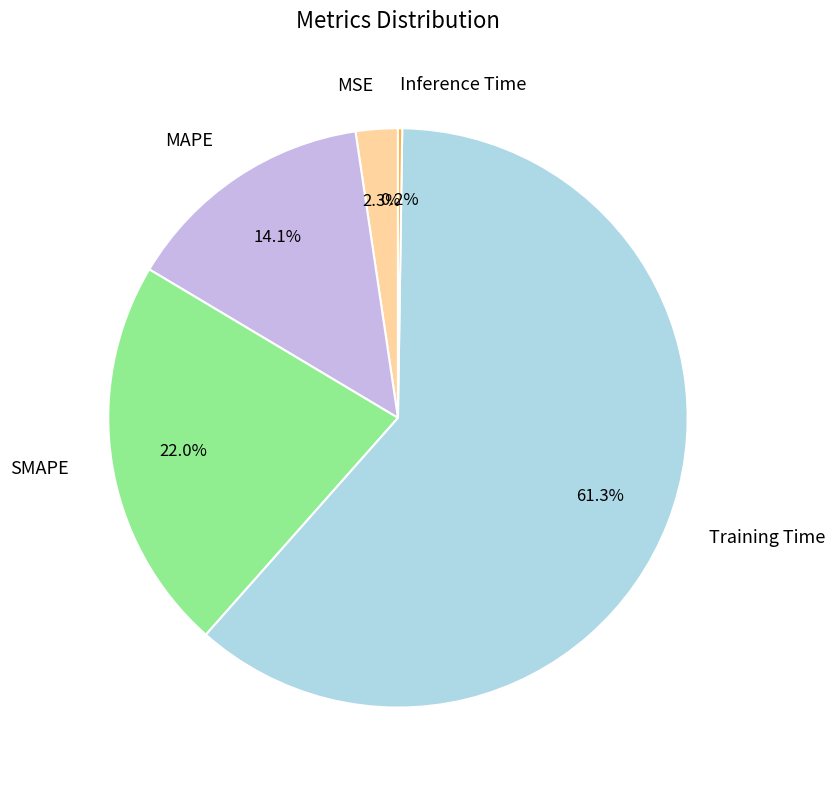

What is the largest slice in the pie chart?

Training Time